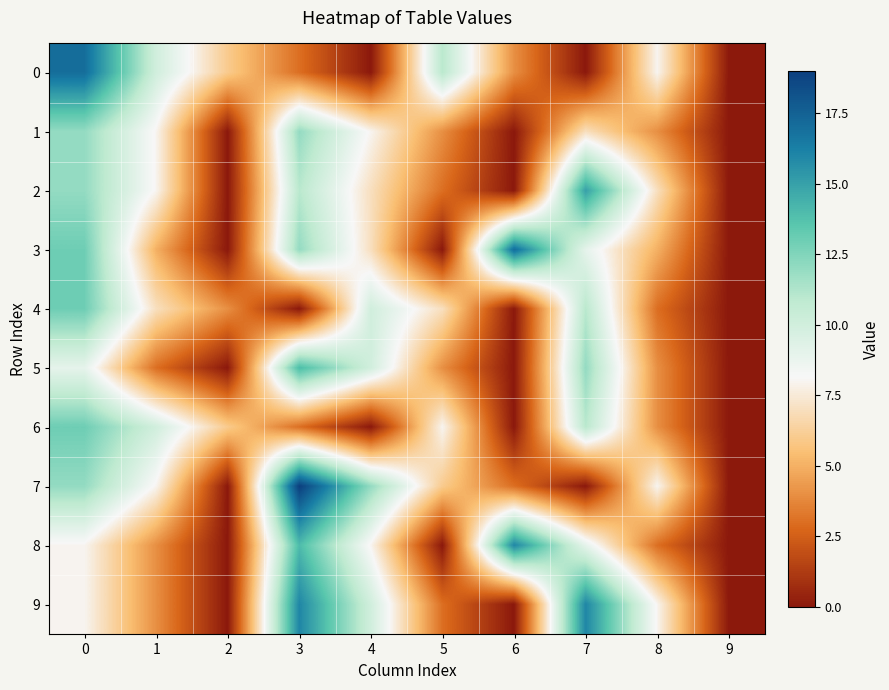

Reading left to right, extract all data points from this chart.

0: 0=17	1=10	2=6	3=3	4=0	5=11	6=4	7=0	8=8	9=0
1: 0=12	1=8	2=0	3=12	4=8	5=4	6=0	7=7	8=4	9=0
2: 0=12	1=8	2=0	3=11	4=7	5=3	6=0	7=15	8=7	9=0
3: 0=13	1=5	2=0	3=12	4=7	5=0	6=17	7=9	8=5	9=0
4: 0=13	1=7	2=4	3=0	4=10	5=7	6=0	7=11	8=3	9=0
5: 0=9	1=3	2=0	3=14	4=10	5=4	6=0	7=12	8=4	9=0
6: 0=13	1=10	2=6	3=3	4=0	5=8	6=0	7=11	8=4	9=0
7: 0=12	1=8	2=0	3=19	4=12	5=6	6=3	7=0	8=8	9=0
8: 0=8	1=4	2=0	3=14	4=8	5=0	6=16	7=9	8=3	9=0
9: 0=8	1=4	2=0	3=16	4=10	5=3	6=0	7=16	8=8	9=0